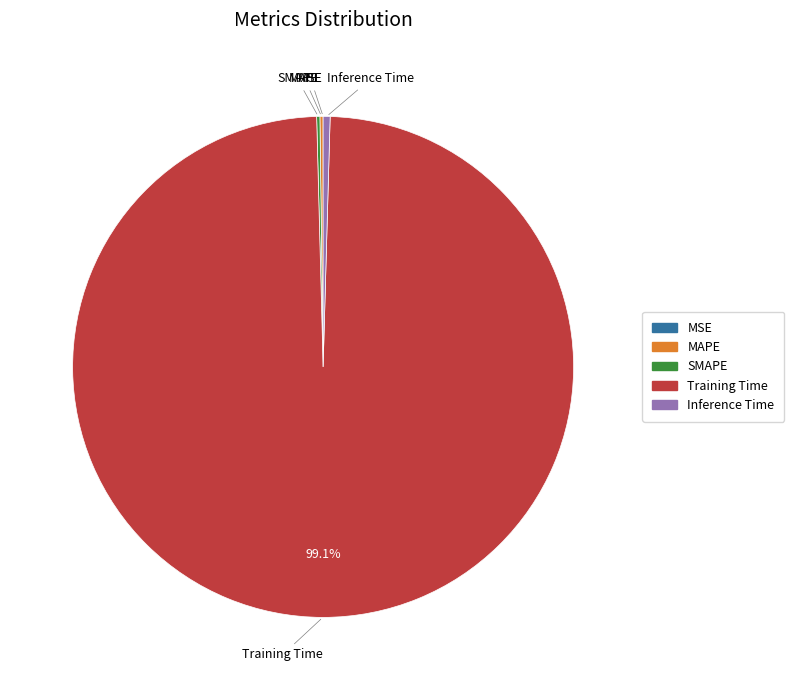

Does Training Time account for over 50% of the chart?

Yes